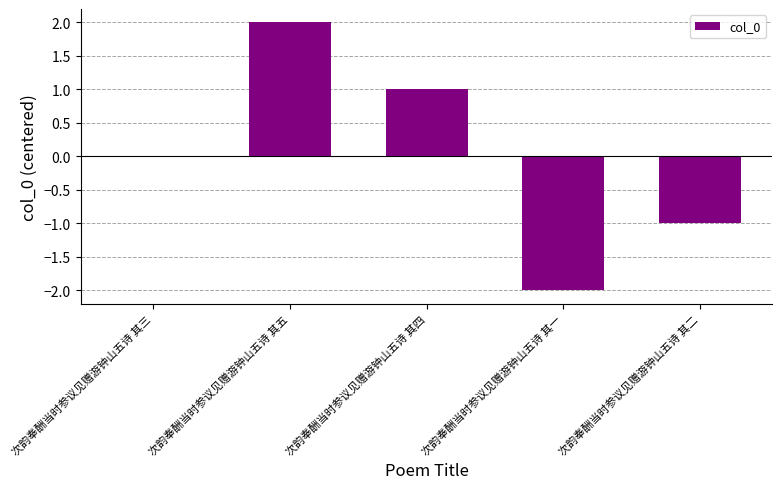

How many distinct data groups are displayed?

1